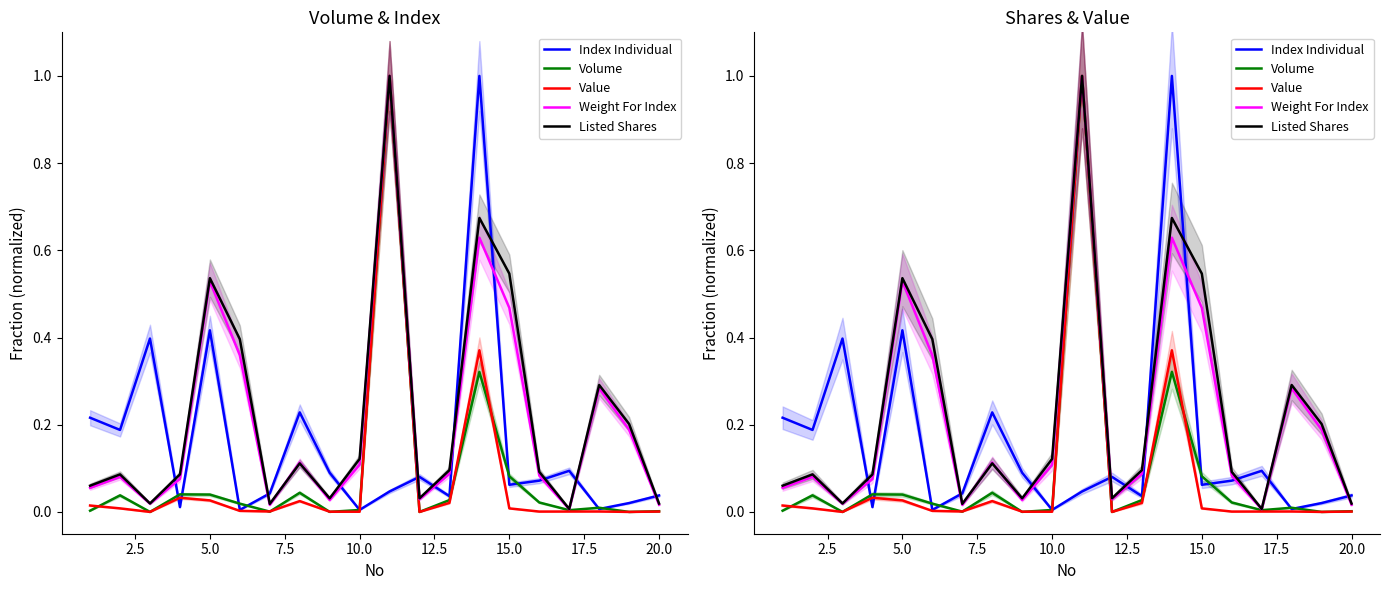

What is the sum of all Value values?

1.5